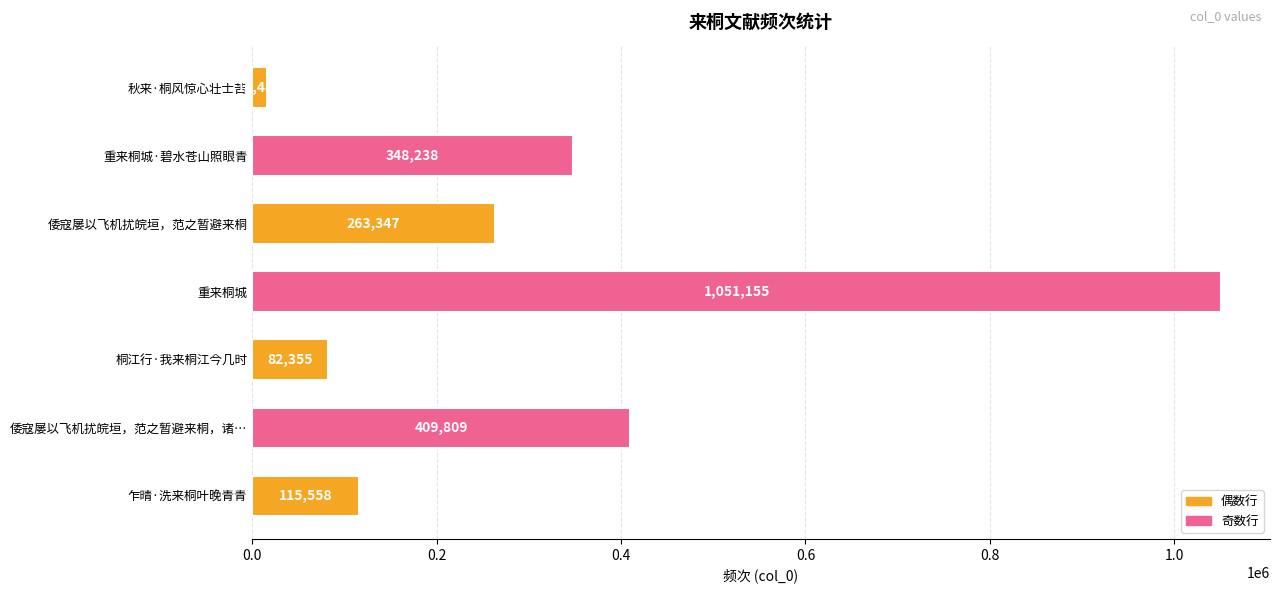

Reading top to bottom, what are all the values shown in this chart?

16485	348238	263347	1051155	82355	409809	115558